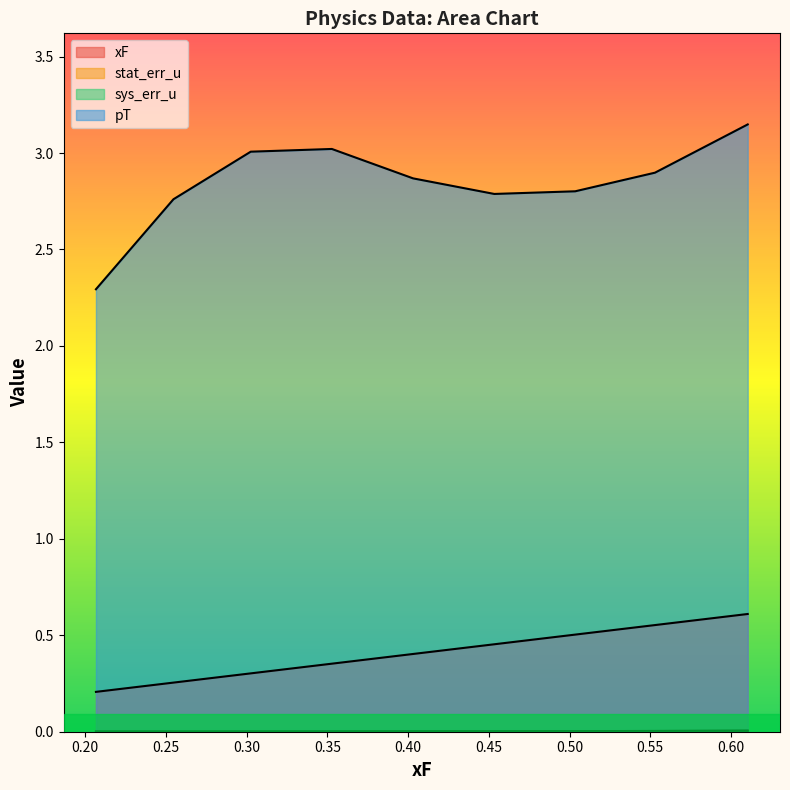

What is the total value across all series at 0.35273?

3.4